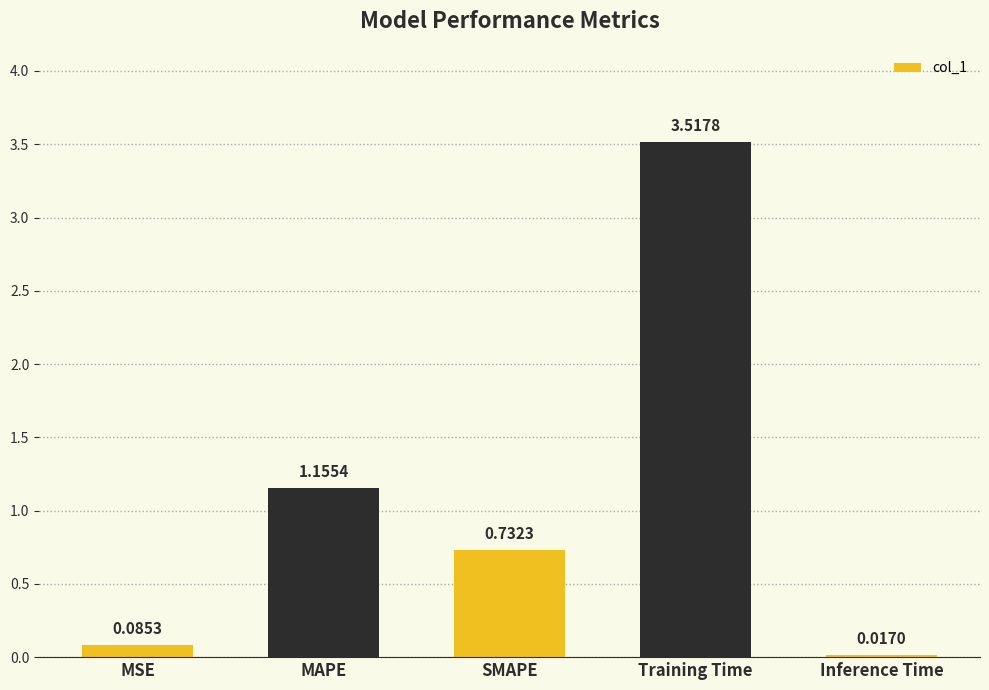

How many bars are there in total?

5